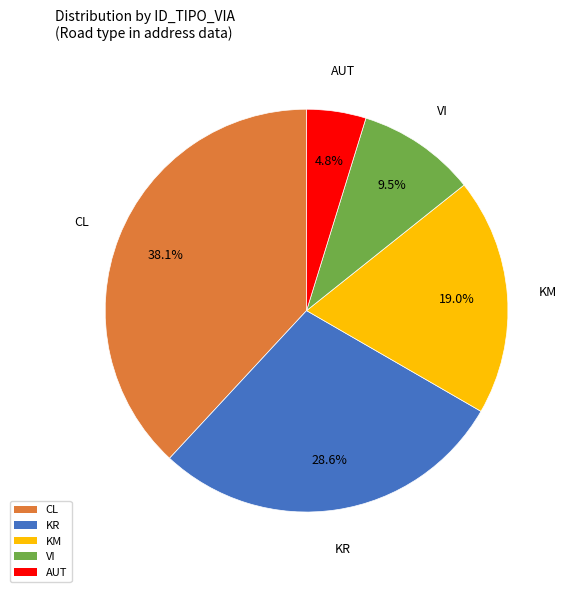

How many slices are in this pie chart?

5